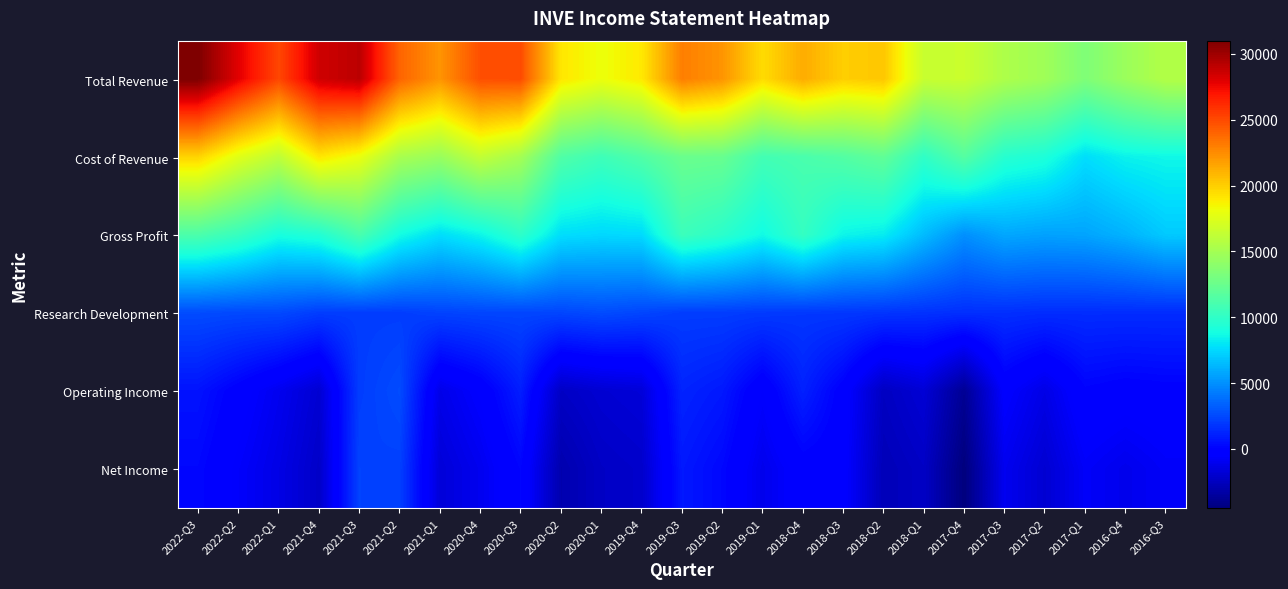

What is the total value across all series at 2018-Q3?

41400